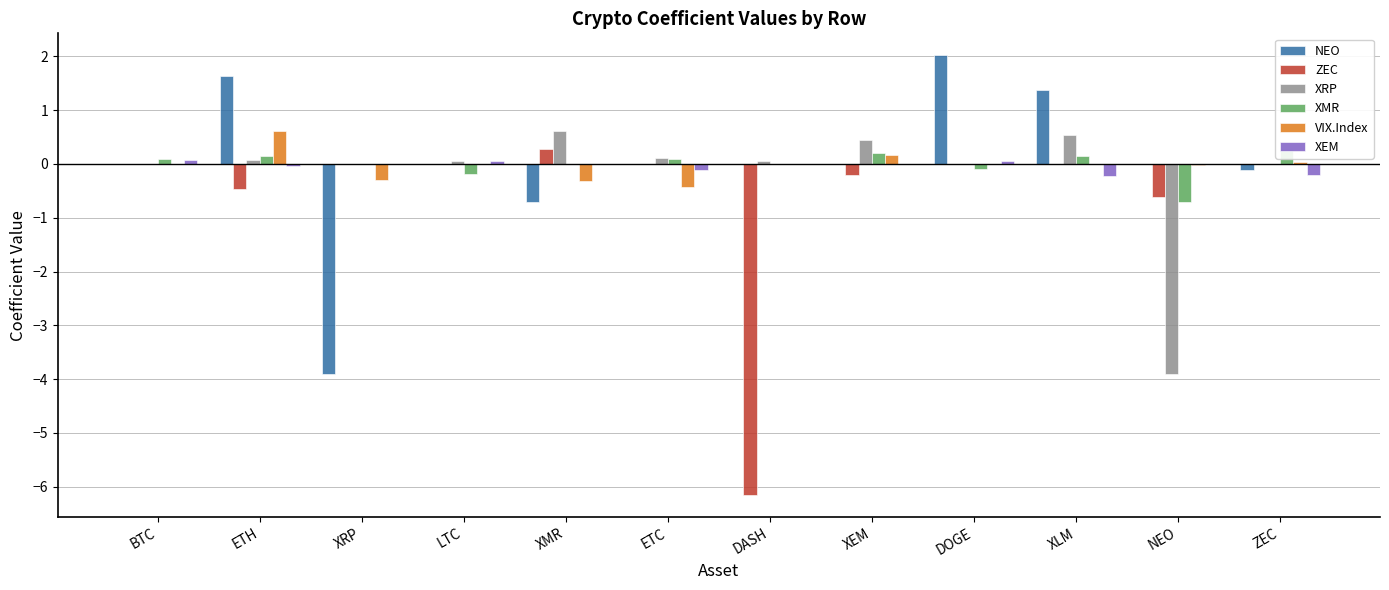

What are all the series names shown in the legend?

NEO, ZEC, XRP, XMR, VIX.Index, XEM